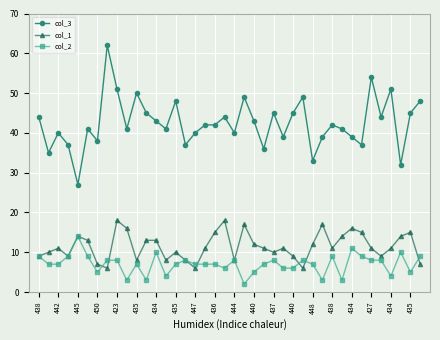

Rank the series by their maximum value, from lowest to highest.

col_2, col_1, col_3